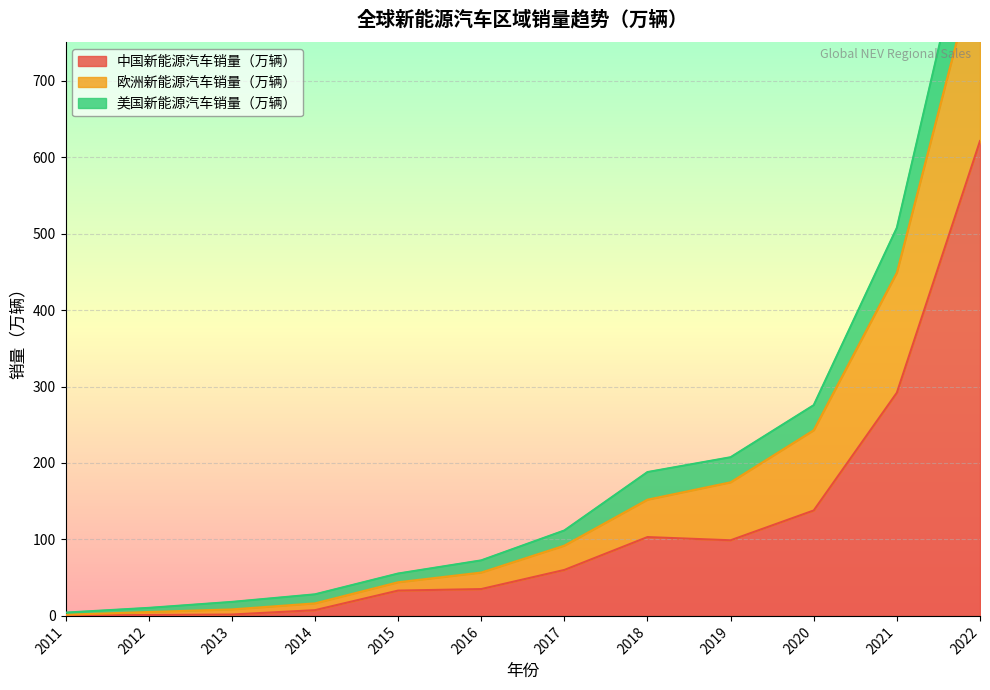

What is the spread (max minus min) of values at 2016?

37.5